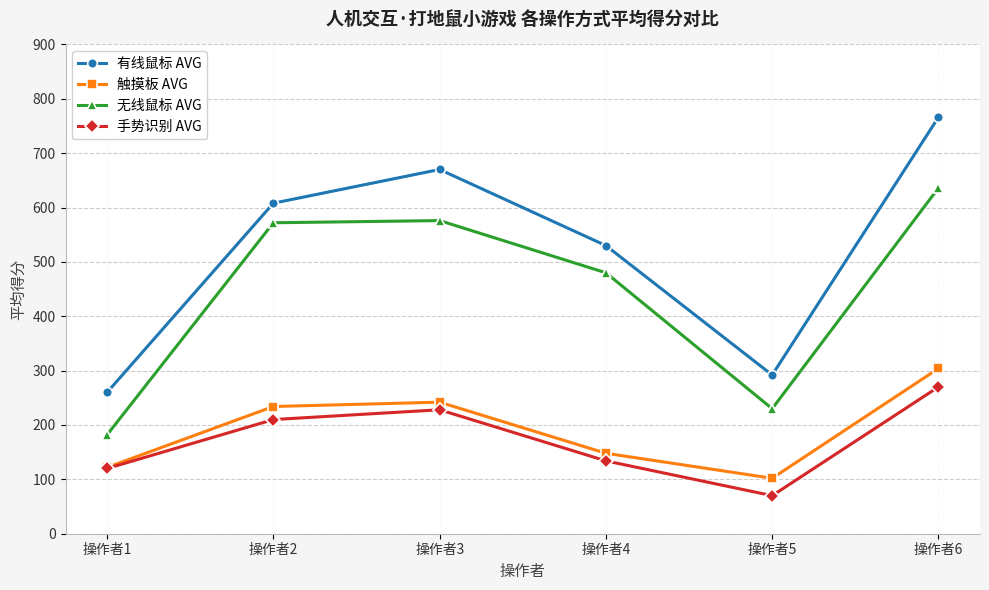

What is the difference between the second highest and second lowest values in the 触摸板 AVG series?

120